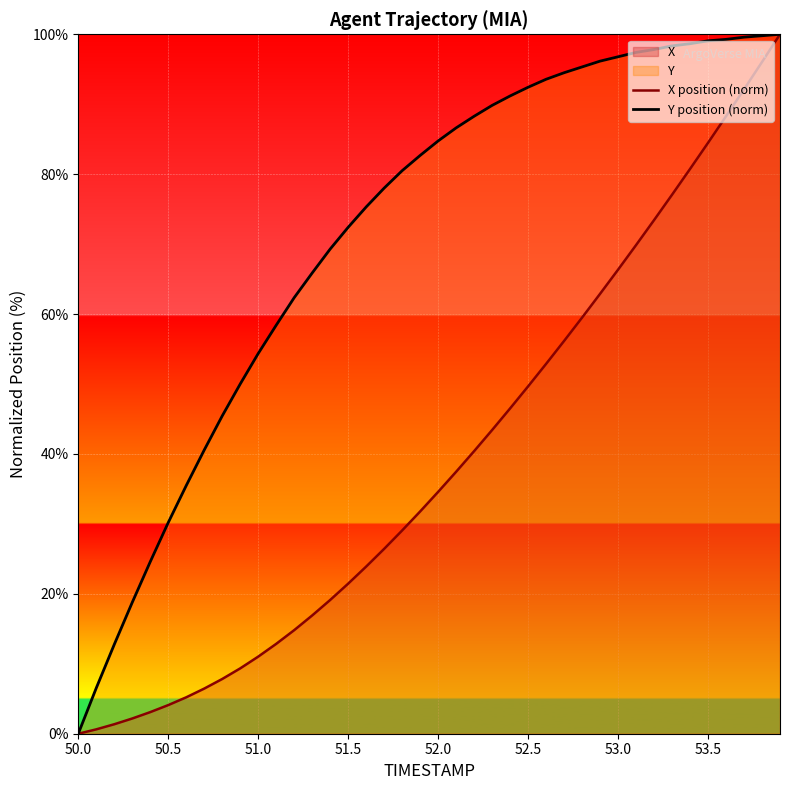

Is it true that Y position (norm) equals 92.4 at 52.5?

True